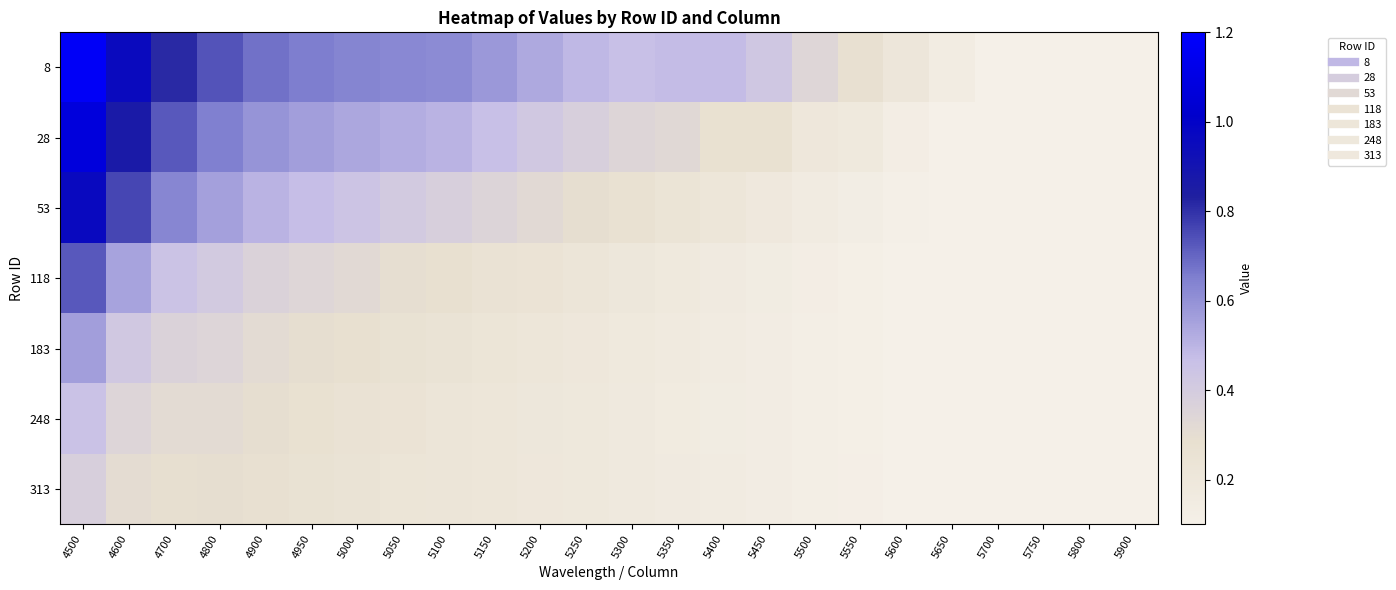

List the series in order of their peak value, lowest first.

313, 248, 183, 118, 53, 28, 8